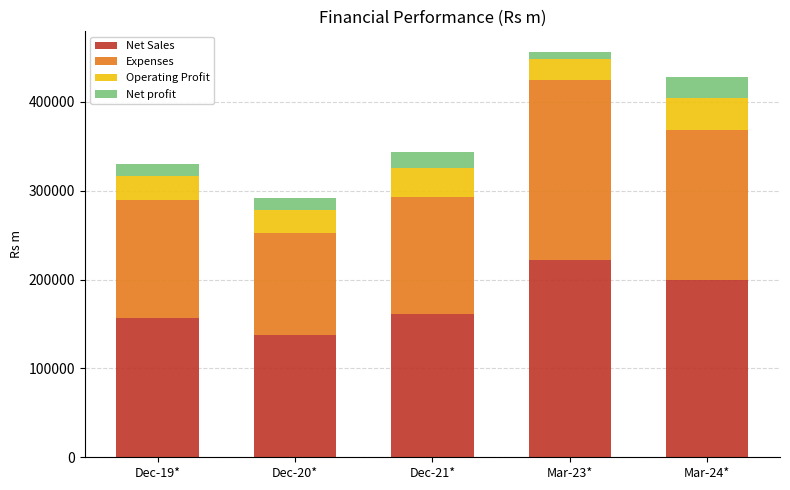

What is the minimum value for Net Sales?

137859.8